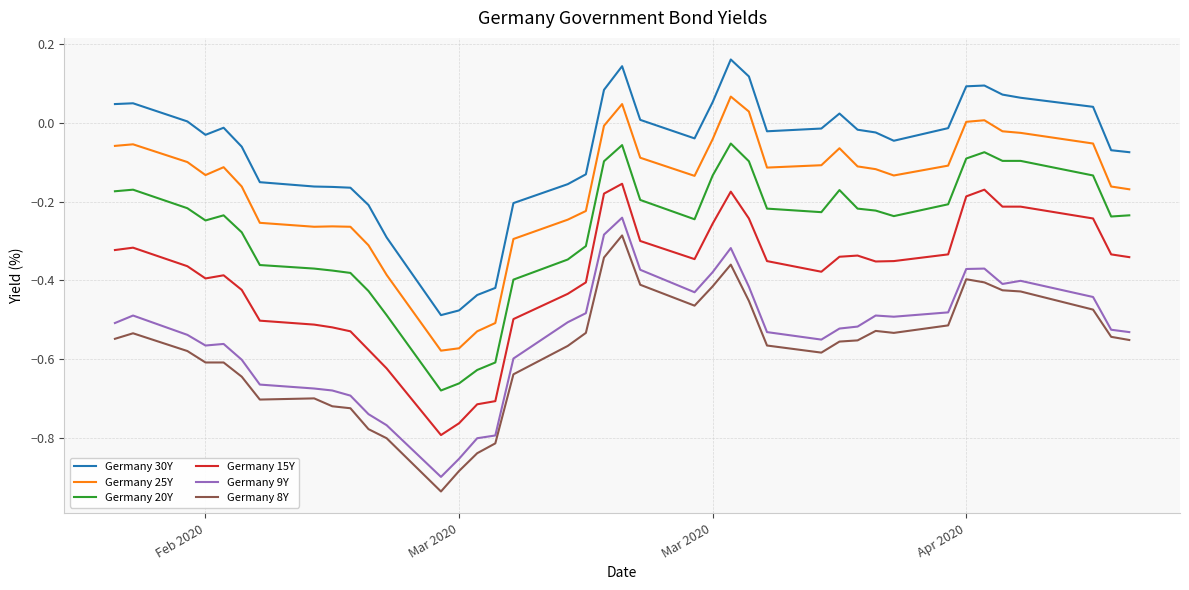

True or false: Germany 20Y and Germany 25Y intersect in this chart.

False